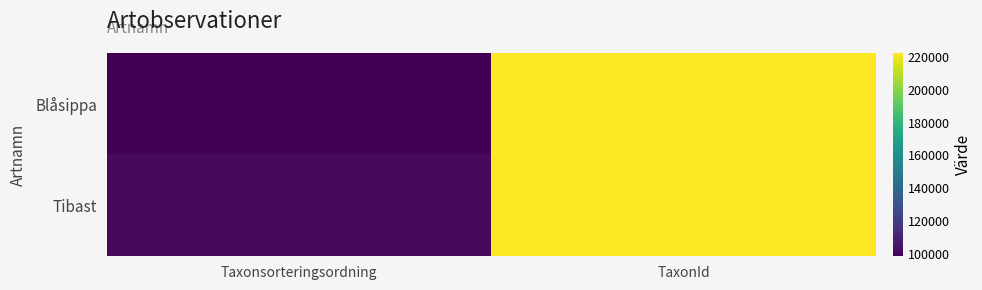

How many distinct data groups are displayed?

2